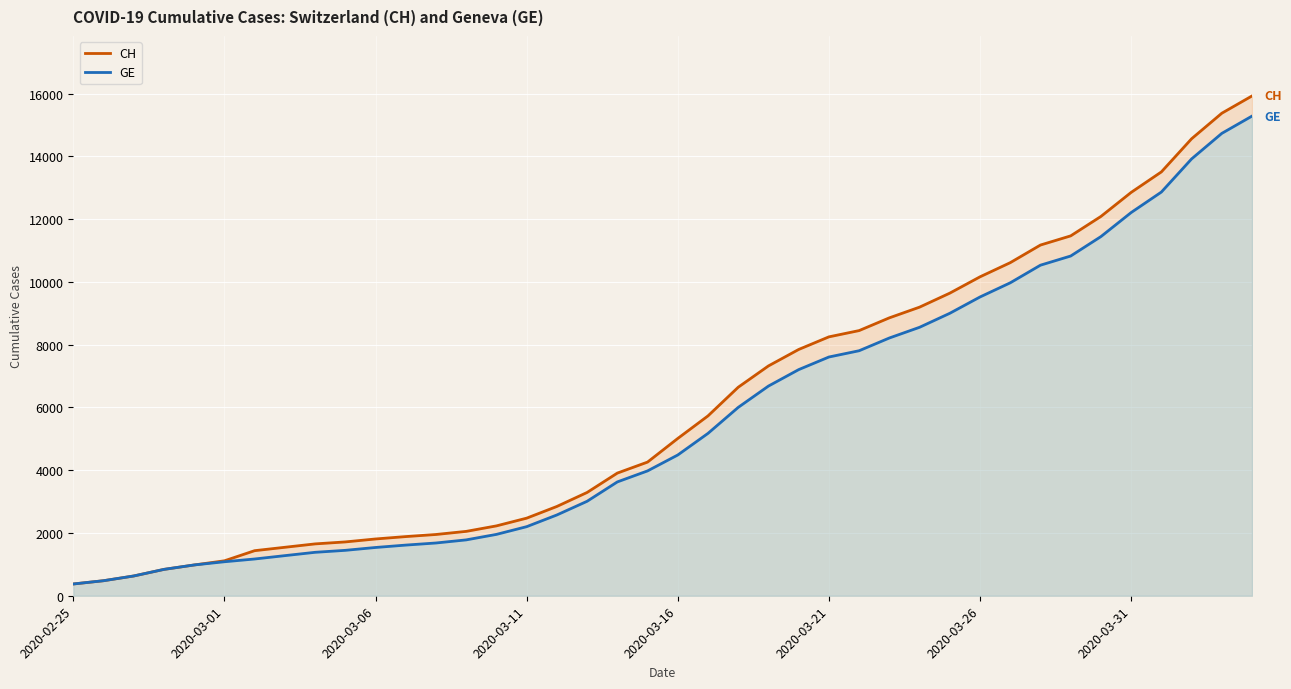

True or false: GE and CH cross at least once.

False